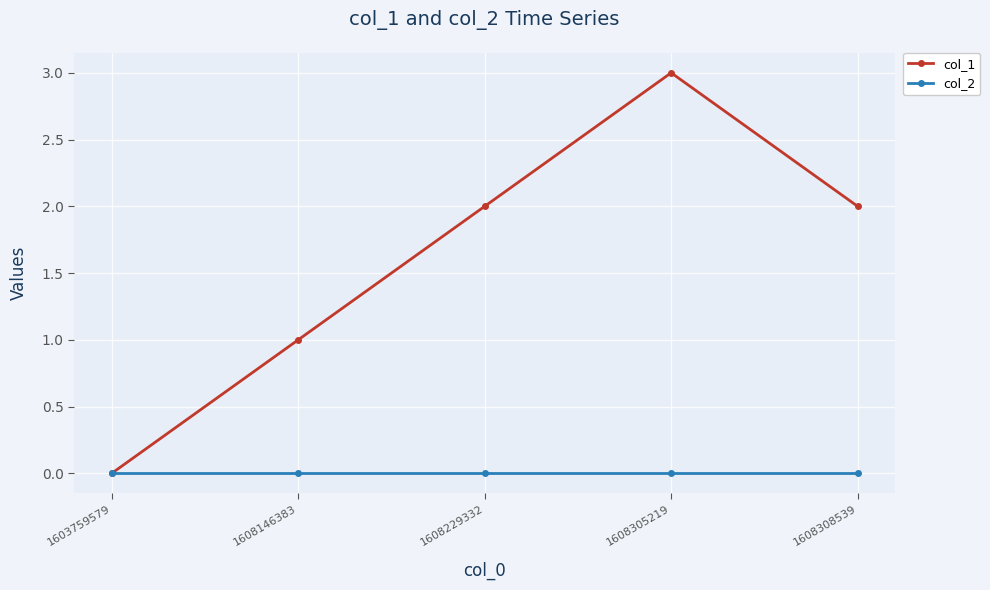

What is the maximum value shown in the chart?

3